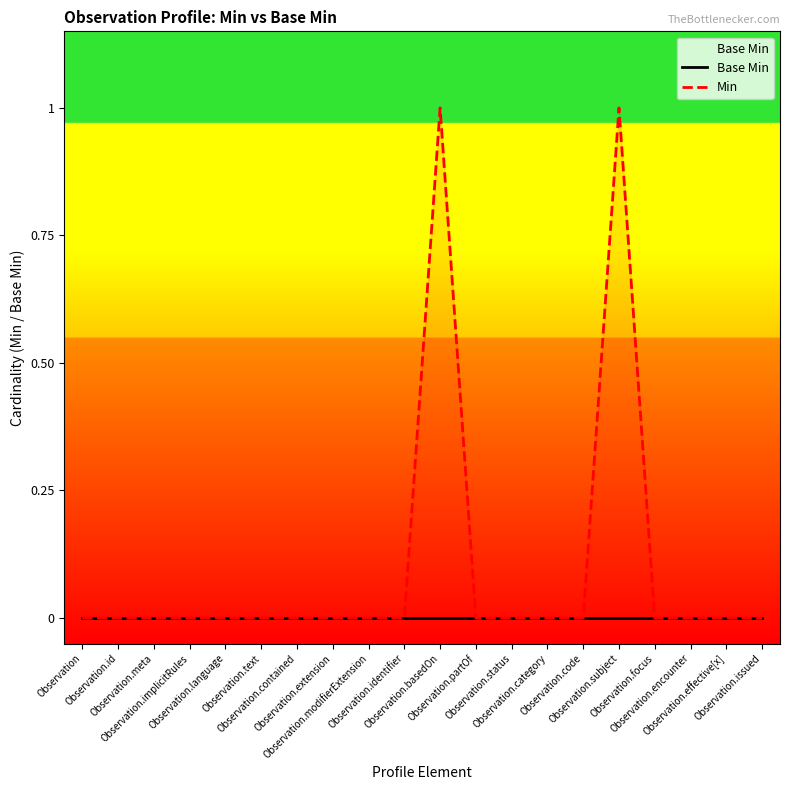

True or false: Min has a value of 0 at Observation.encounter.

True